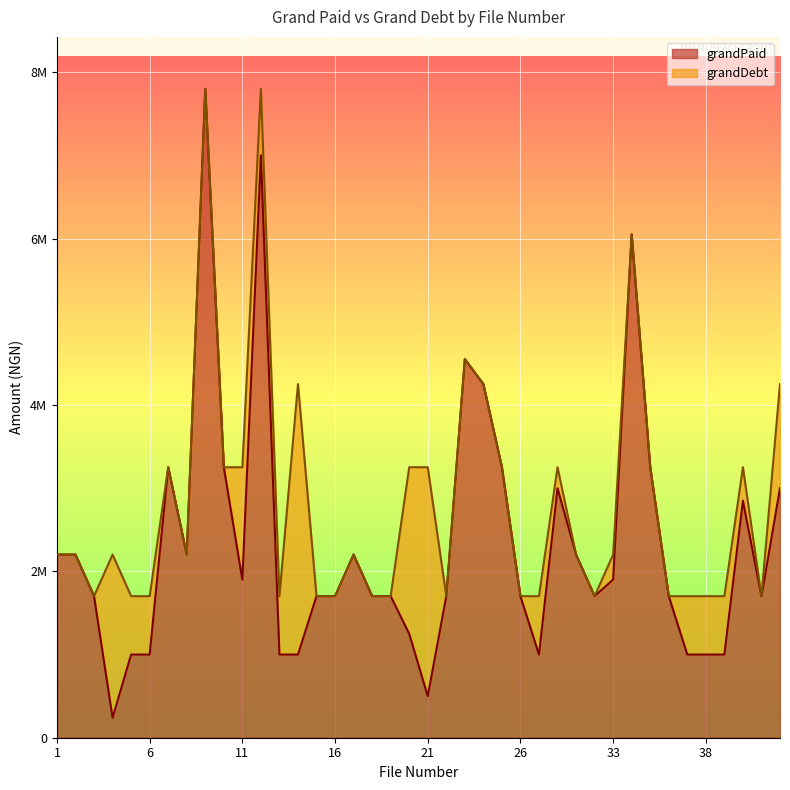

Which label corresponds to the smallest value in the chart?

4